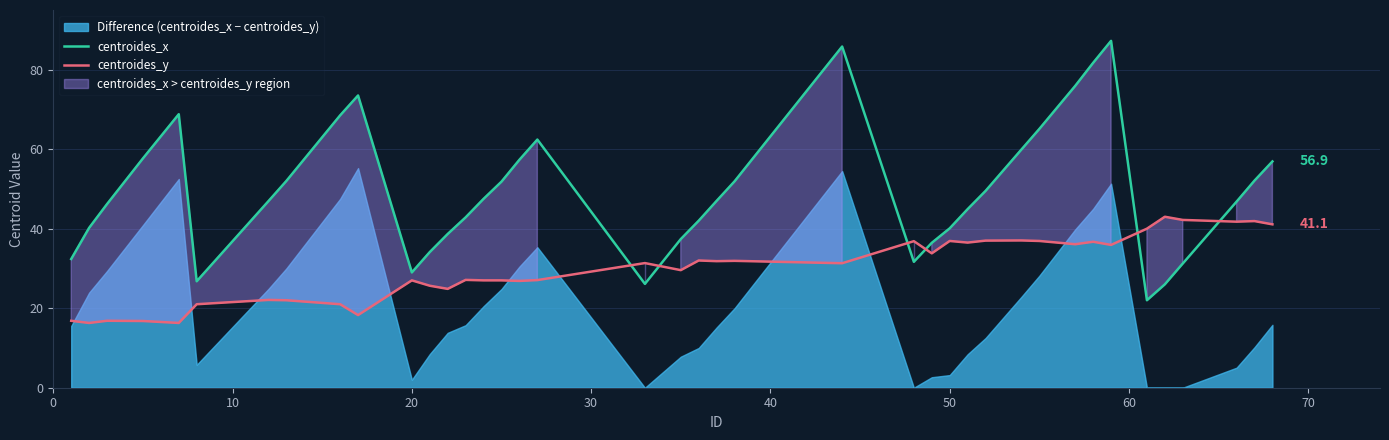

What is the greatest value displayed?

87.2